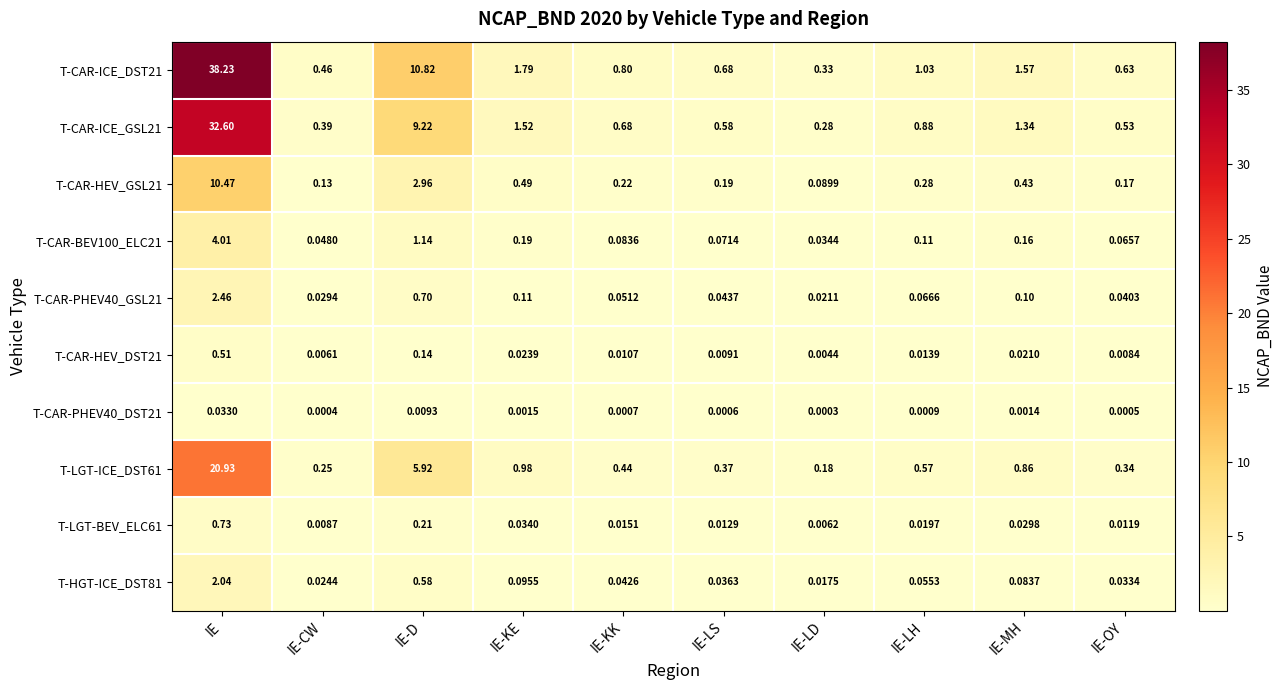

List the labels in order of T-CAR-ICE_DST21 value, smallest first.

IE-LD, IE-CW, IE-OY, IE-LS, IE-KK, IE-LH, IE-MH, IE-KE, IE-D, IE